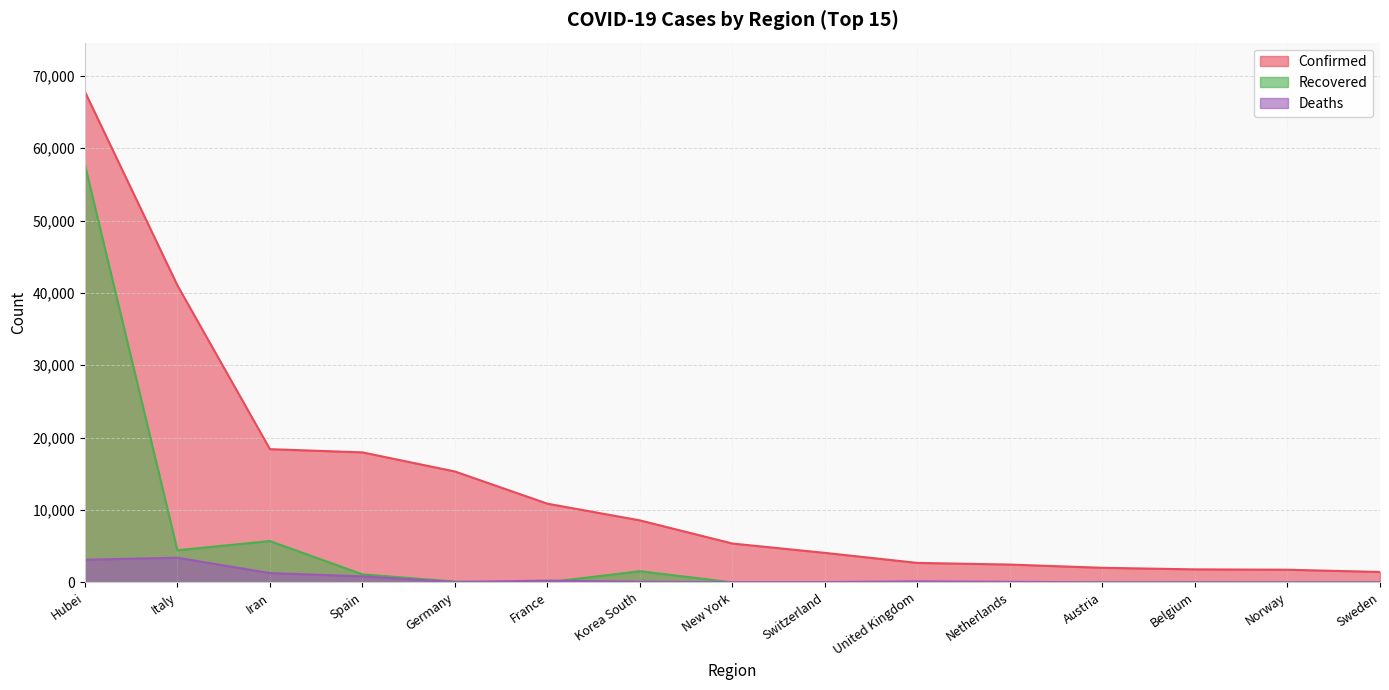

Is it true that Deaths equals 76 at Netherlands?

True